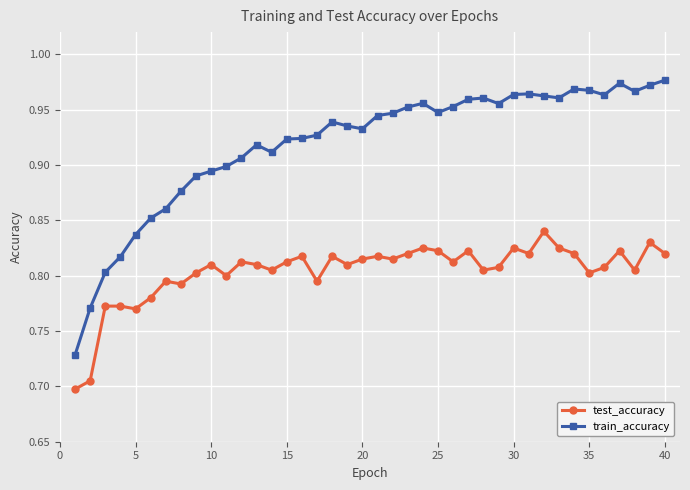

True or false: train_accuracy and test_accuracy intersect in this chart.

False